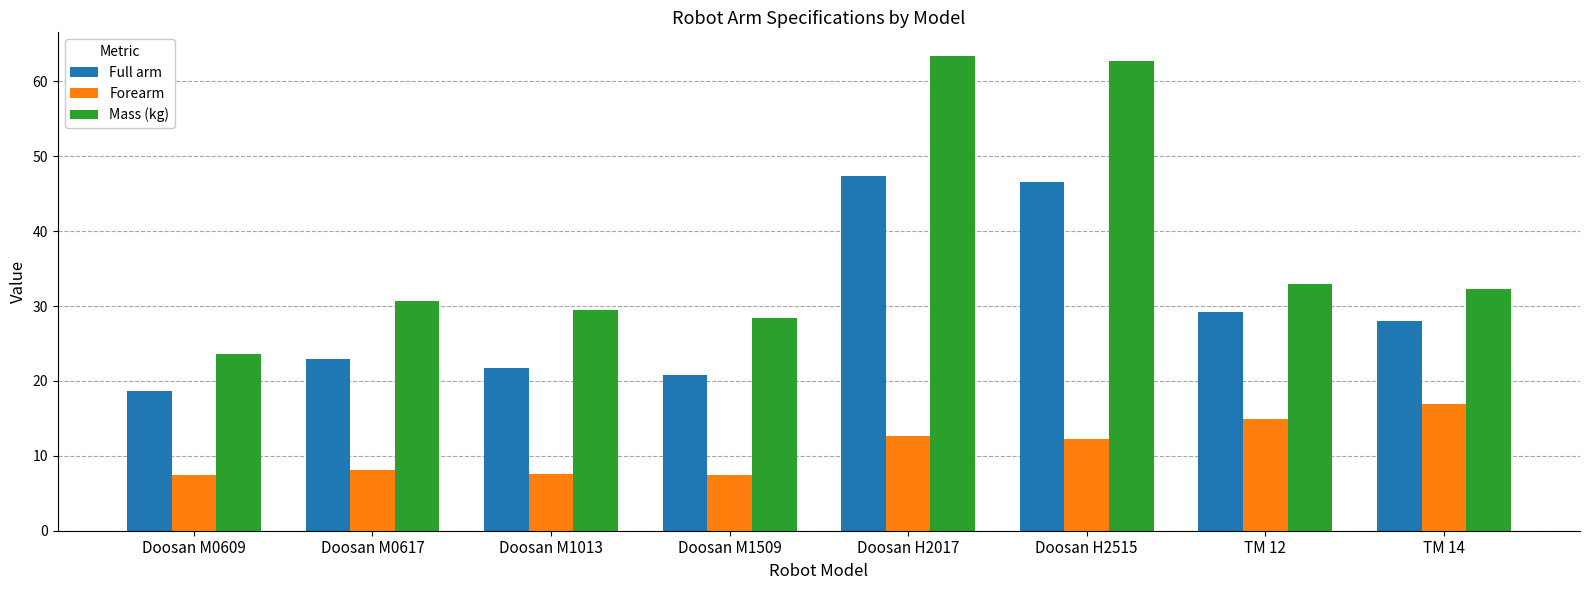

The Forearm series shows 12.6 at Doosan H2017. True or false?

True